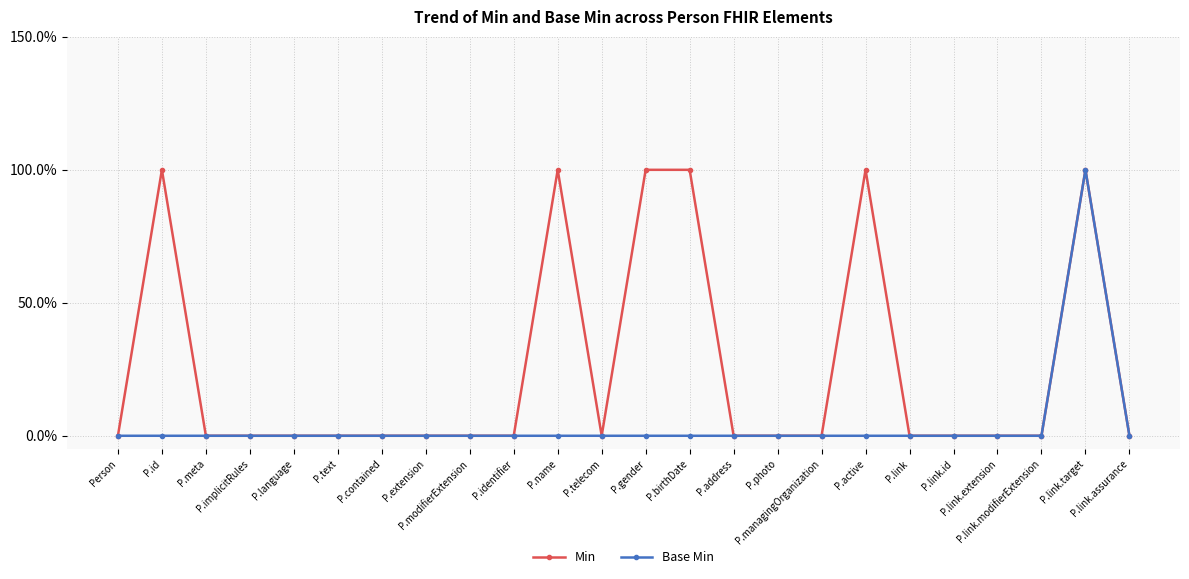

Rank the series by their average value, from lowest to highest.

Base Min, Min